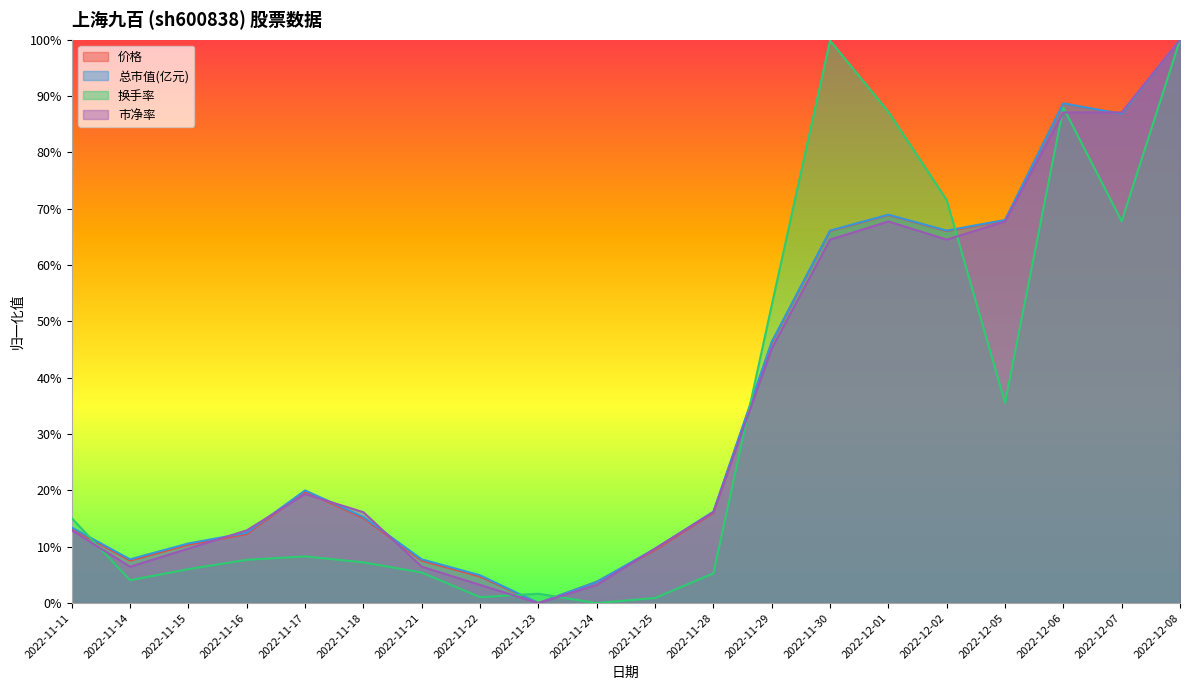

Reading left to right, transcribe all the data shown in this chart.

市盈率: 2022-11-11=0.1	2022-11-14=0.1	2022-11-15=0.1	2022-11-16=0.1	2022-11-17=0.2	2022-11-18=0.2	2022-11-21=0.1	2022-11-22=0.0	2022-11-23=0.0	2022-11-24=0.0	2022-11-25=0.1	2022-11-28=0.2	2022-11-29=0.5	2022-11-30=0.7	2022-12-01=0.7	2022-12-02=0.7	2022-12-05=0.7	2022-12-06=0.9	2022-12-07=0.9	2022-12-08=1.0
价格: 2022-11-11=0.1	2022-11-14=0.1	2022-11-15=0.1	2022-11-16=0.1	2022-11-17=0.2	2022-11-18=0.2	2022-11-21=0.1	2022-11-22=0.0	2022-11-23=0.0	2022-11-24=0.0	2022-11-25=0.1	2022-11-28=0.2	2022-11-29=0.5	2022-11-30=0.7	2022-12-01=0.7	2022-12-02=0.7	2022-12-05=0.7	2022-12-06=0.9	2022-12-07=0.9	2022-12-08=1.0
总市值(亿元): 2022-11-11=0.1	2022-11-14=0.1	2022-11-15=0.1	2022-11-16=0.1	2022-11-17=0.2	2022-11-18=0.2	2022-11-21=0.1	2022-11-22=0.0	2022-11-23=0.0	2022-11-24=0.0	2022-11-25=0.1	2022-11-28=0.2	2022-11-29=0.5	2022-11-30=0.6	2022-12-01=0.7	2022-12-02=0.6	2022-12-05=0.7	2022-12-06=0.9	2022-12-07=0.9	2022-12-08=1.0
换手率: 2022-11-11=0.2	2022-11-14=0.0	2022-11-15=0.1	2022-11-16=0.1	2022-11-17=0.1	2022-11-18=0.1	2022-11-21=0.1	2022-11-22=0.0	2022-11-23=0.0	2022-11-24=0.0	2022-11-25=0.0	2022-11-28=0.1	2022-11-29=0.5	2022-11-30=1.0	2022-12-01=0.9	2022-12-02=0.7	2022-12-05=0.4	2022-12-06=0.9	2022-12-07=0.7	2022-12-08=1.0